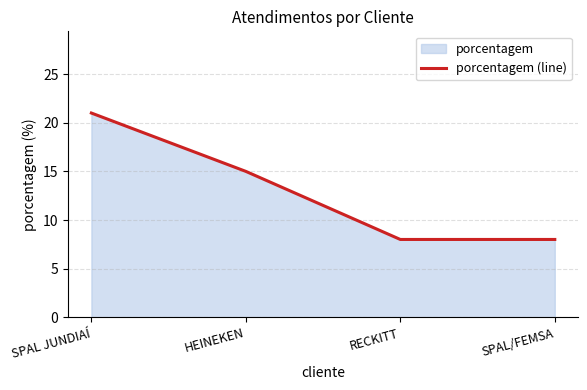

What is the value of the 2nd point from the left?

15